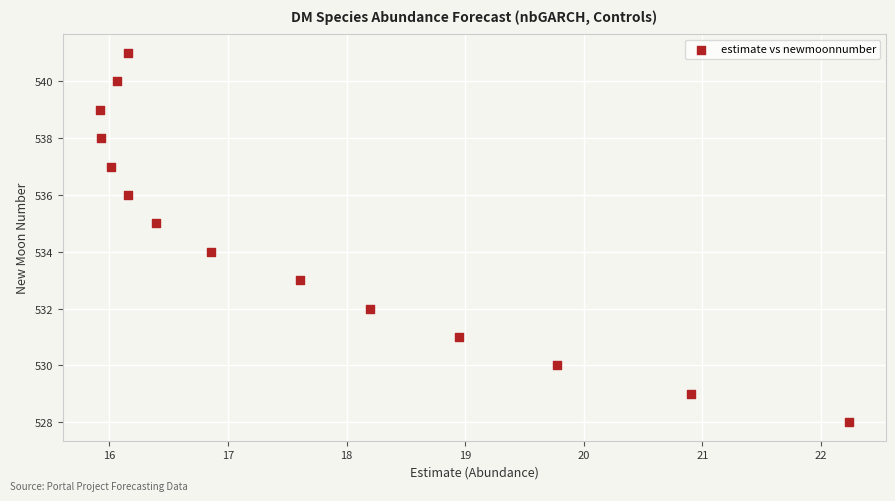

What is the range of Y values (max minus min)?

13